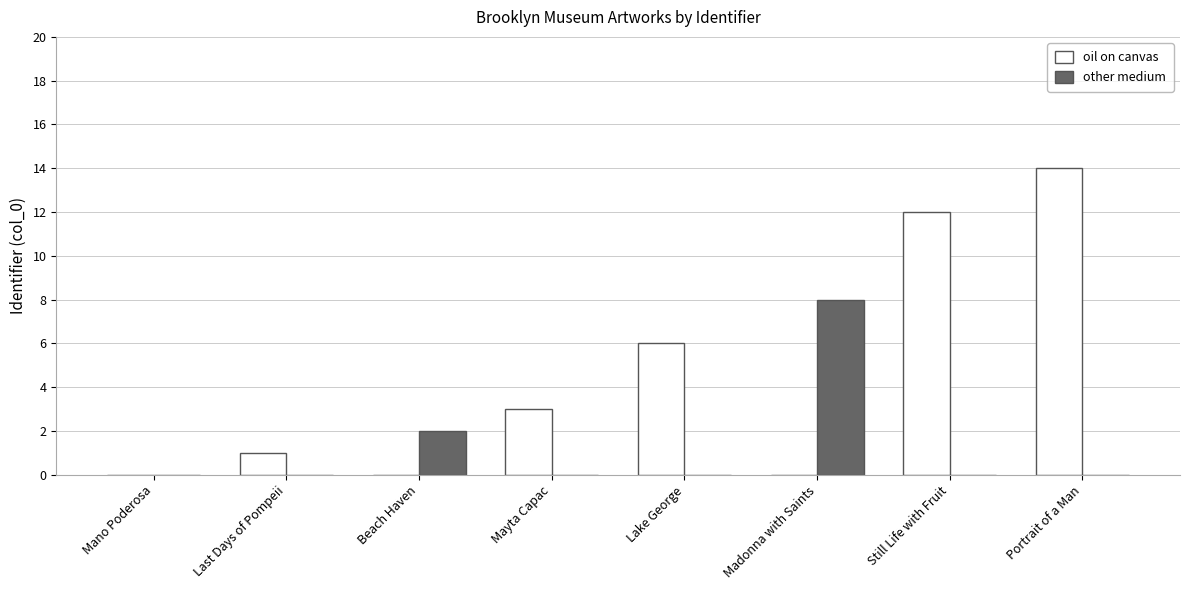

The oil on canvas series shows 8 at Beach Haven. True or false?

False